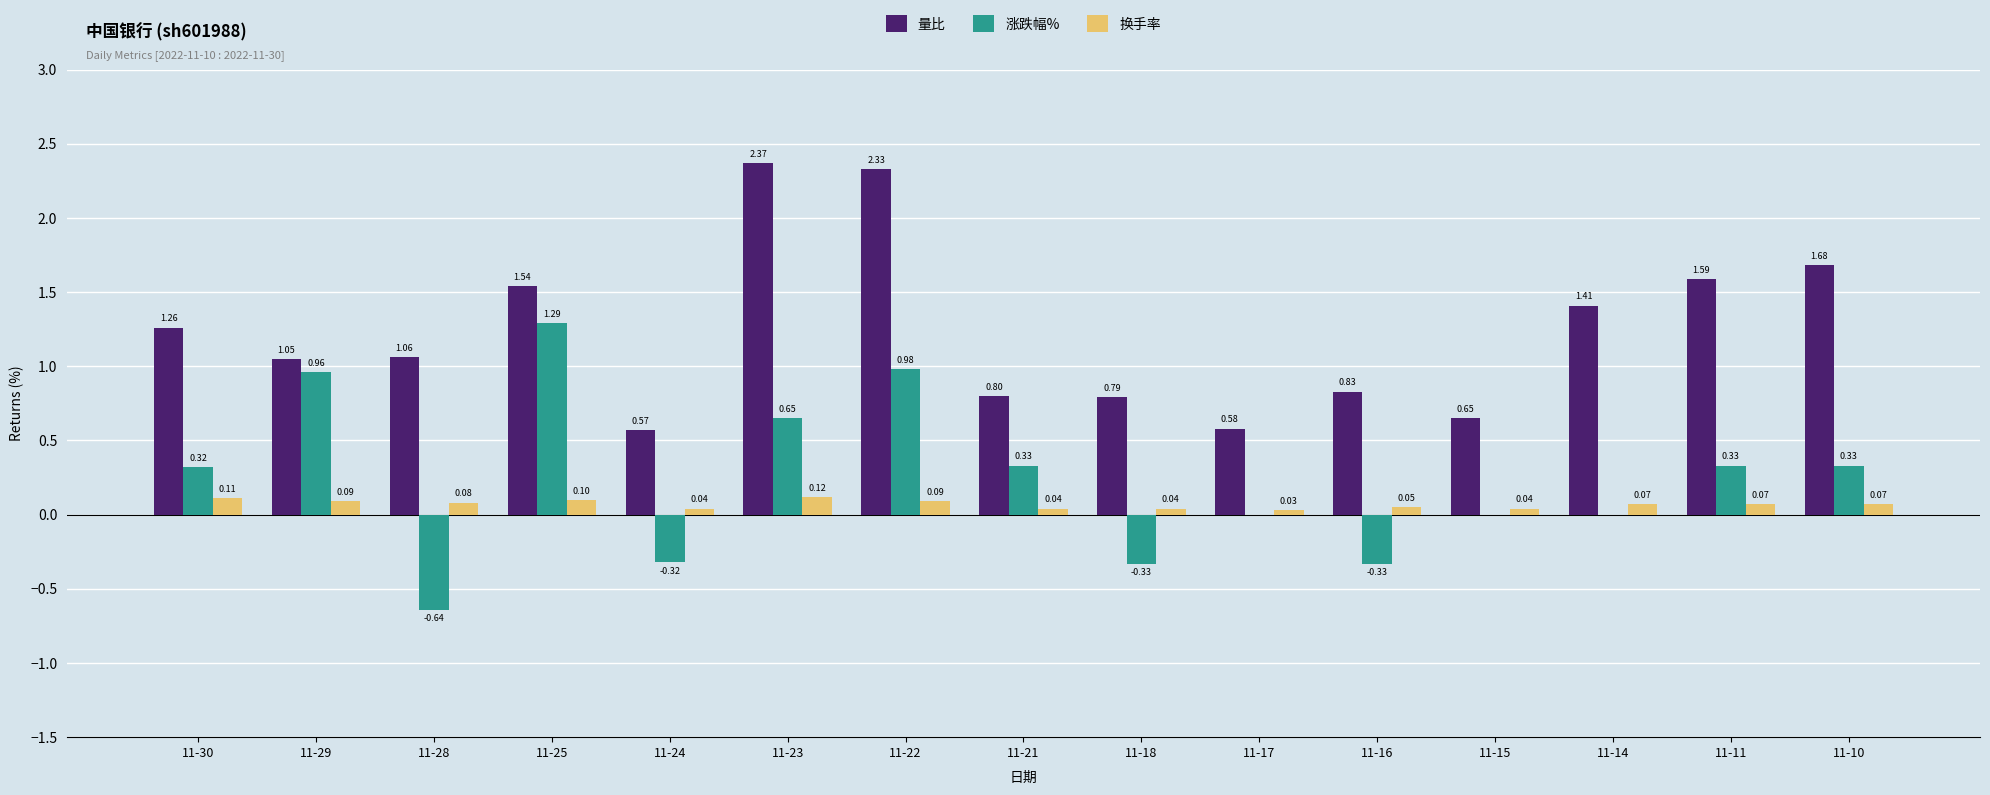

What is the sum of all 涨跌幅% values?

3.6